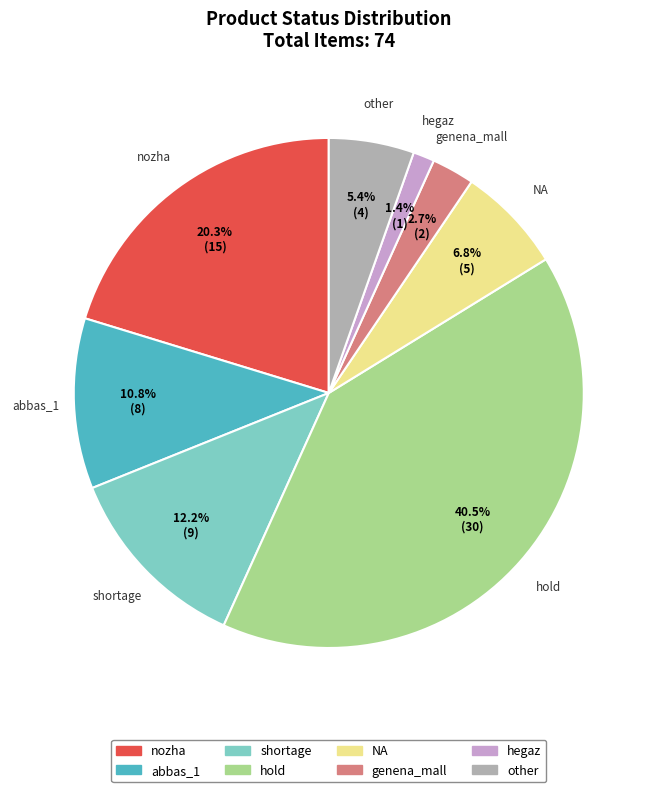

What is the smallest slice in the pie chart?

hegaz